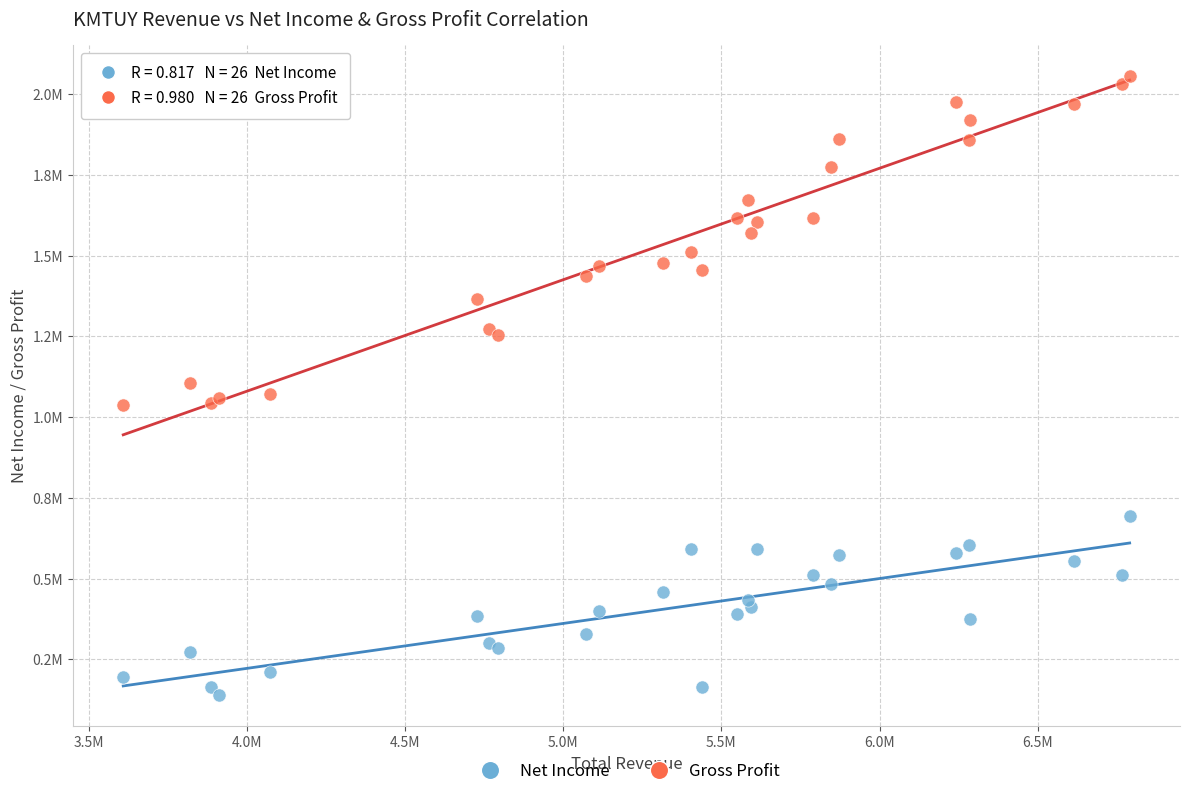

What are all the series names shown in the legend?

Net Income, Gross Profit